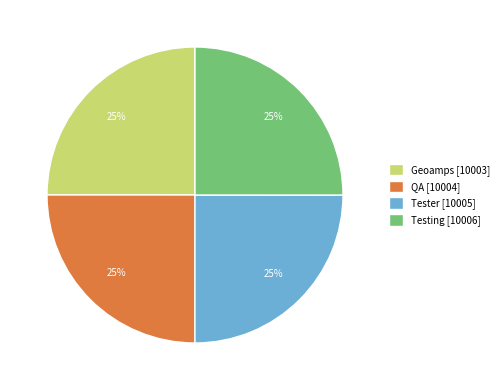

To the nearest percent, what percentage of the pie is Testing?

25%